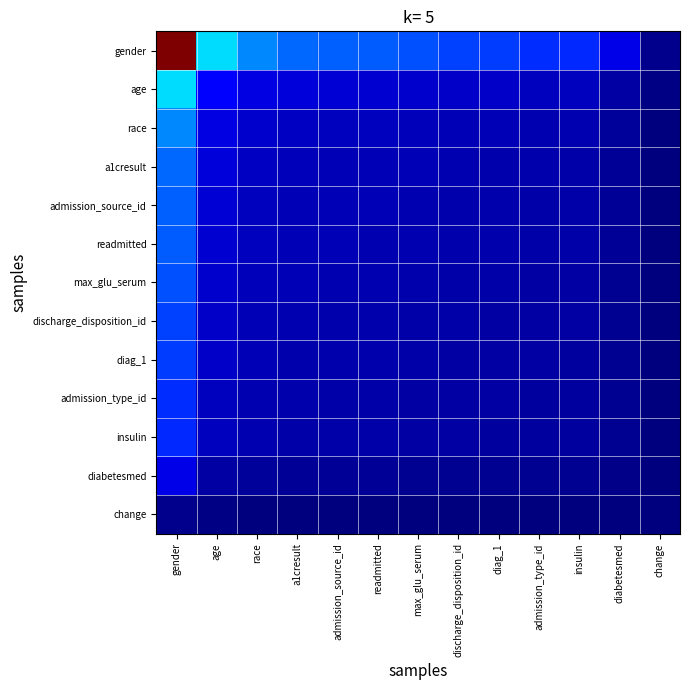

What is the total value across all series at discharge_disposition_id?

0.6